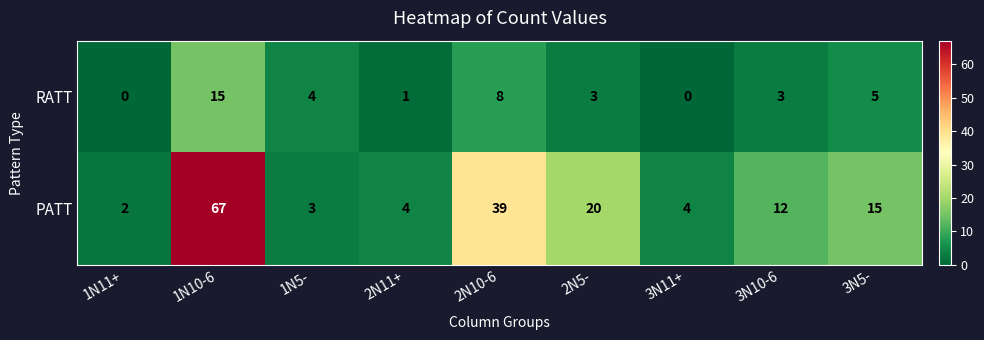

Reading left to right, transcribe all the data shown in this chart.

RATT: 1N11+=0	1N10-6=15	1N5-=4	2N11+=1	2N10-6=8	2N5-=3	3N11+=0	3N10-6=3	3N5-=5
PATT: 1N11+=2	1N10-6=67	1N5-=3	2N11+=4	2N10-6=39	2N5-=20	3N11+=4	3N10-6=12	3N5-=15